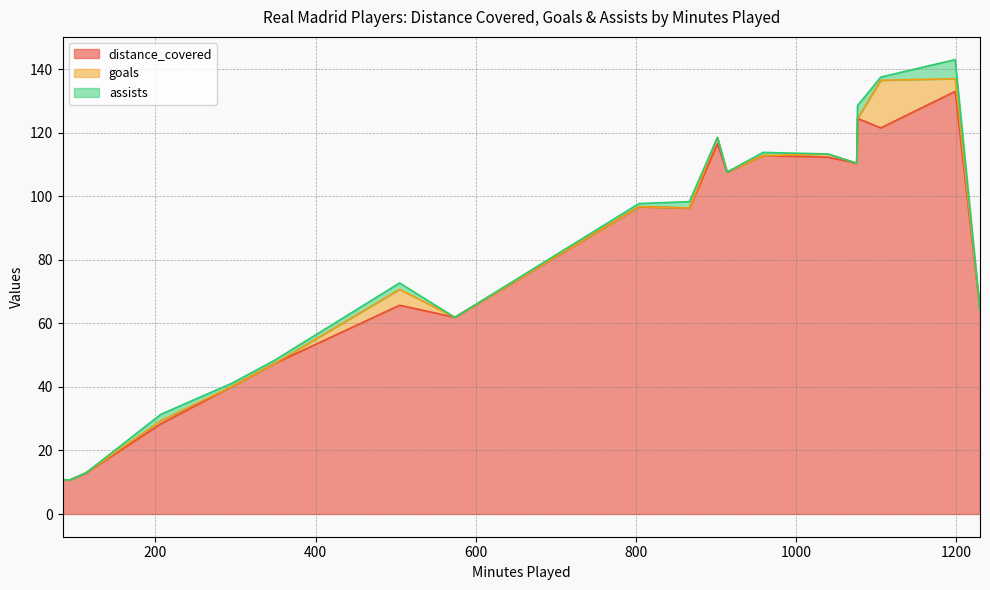

Reading left to right, extract all data points from this chart.

distance_covered: 1230=64.2	1199=133.0	1106=121.5	1077=124.5	1076=110.4	1040=112.3	959=112.8	914=107.6	902=116.5	867=96.3	804=96.7	574=61.9	505=65.7	349=47.4	296=40.2	207=28.4	113=12.9	93=10.7	84=10.8
goals: 1230=0.0	1199=4.0	1106=15.0	1077=0.0	1076=0.0	1040=1.0	959=0.0	914=0.0	902=2.0	867=0.0	804=0.0	574=0.0	505=5.0	349=0.0	296=0.0	207=1.0	113=0.0	93=0.0	84=0.0
assists: 1230=0.0	1199=6.0	1106=1.0	1077=4.0	1076=0.0	1040=0.0	959=1.0	914=0.0	902=0.0	867=2.0	804=1.0	574=0.0	505=2.0	349=1.0	296=1.0	207=2.0	113=0.0	93=0.0	84=0.0